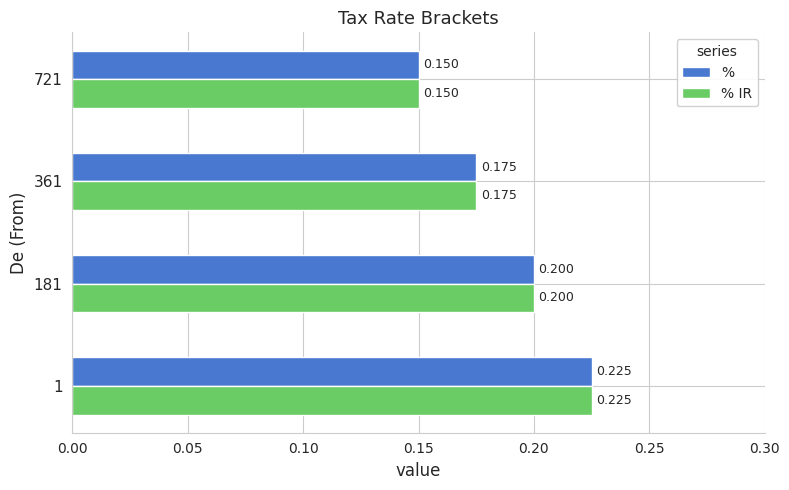

Rank the categories by % value from highest to lowest.

1, 181, 361, 721